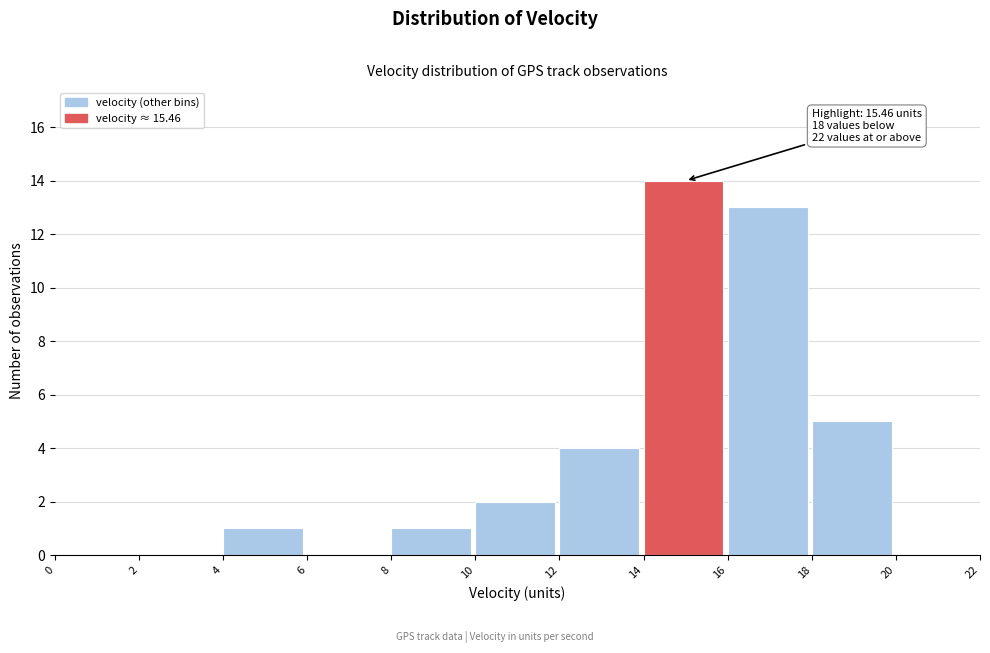

Which range on the x-axis has the tallest bar?

14 to 16